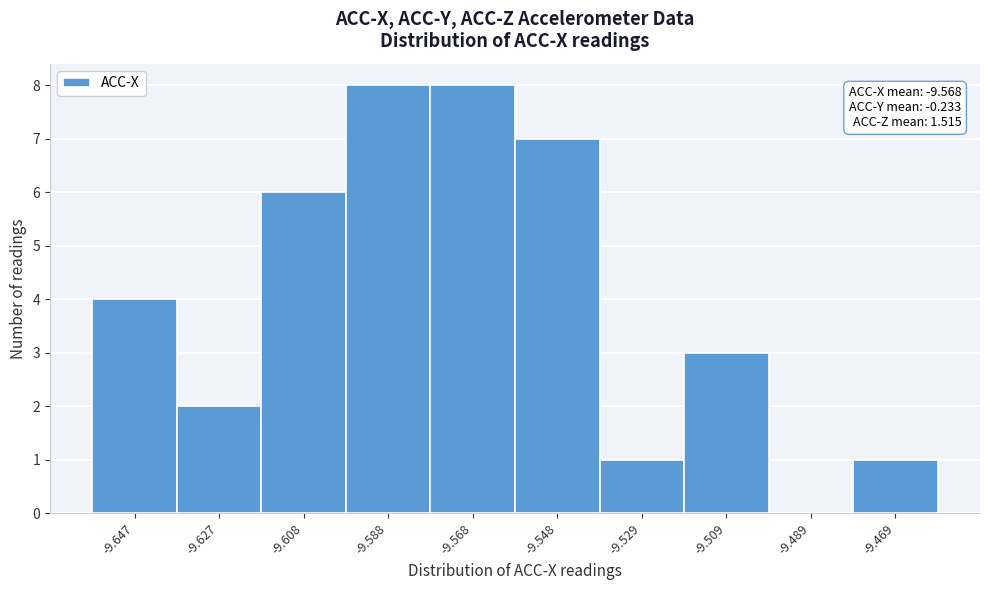

Reading left to right, list all the values displayed in this chart.

-9.647=4	-9.627=2	-9.608=6	-9.588=8	-9.568=8	-9.548=7	-9.529=1	-9.509=3	-9.489=0	-9.469=1